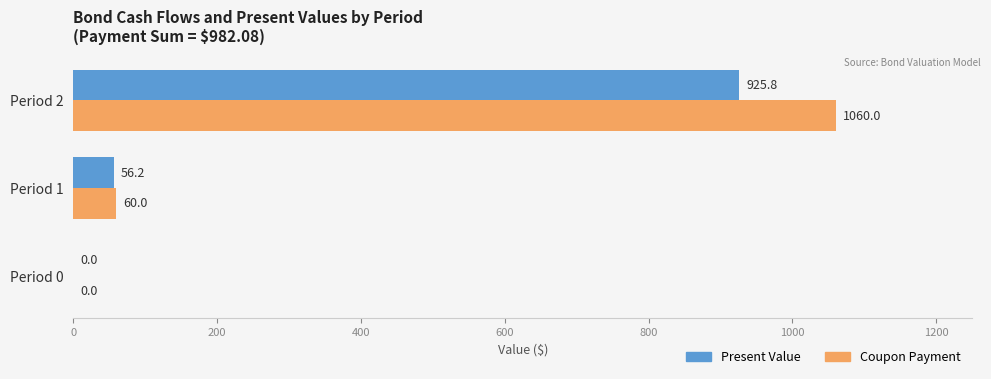

How many values in Present Value are above zero?

2